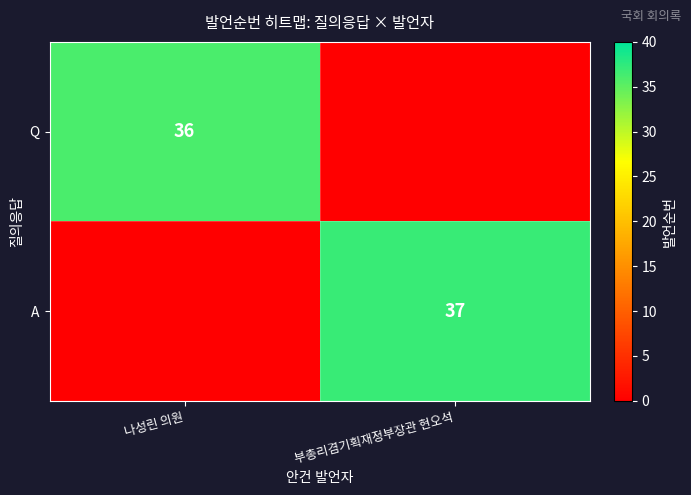

The value of A at 부총리겸기획재정부장관 현오석 is 49. True or false?

False